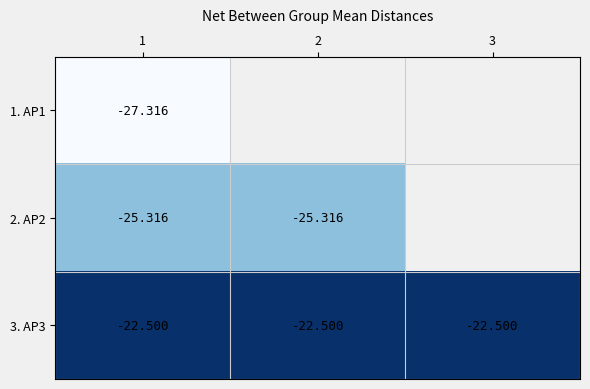

Is it true that 1. AP1 equals -7.2 at 1?

False